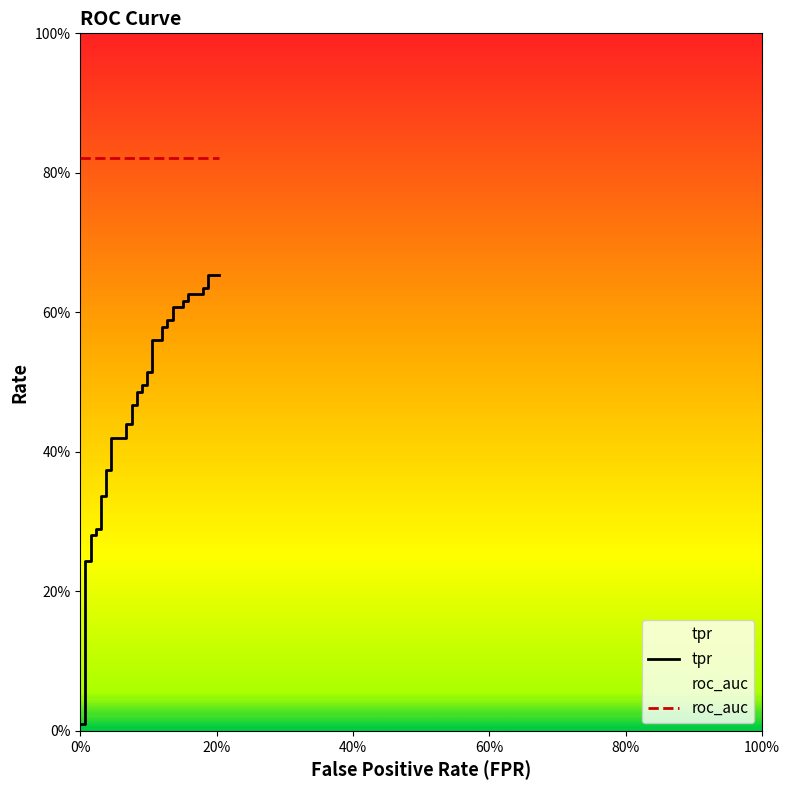

How many lines are shown in the chart?

2